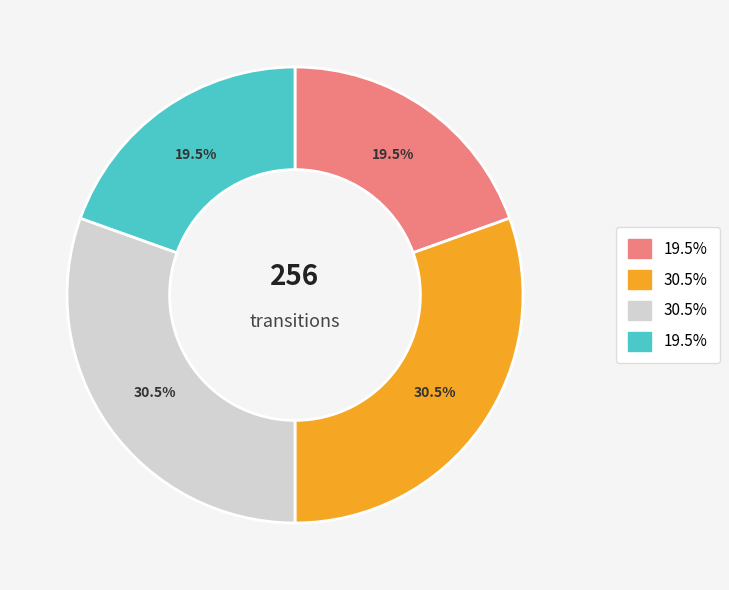

Does any single category account for the majority?

No